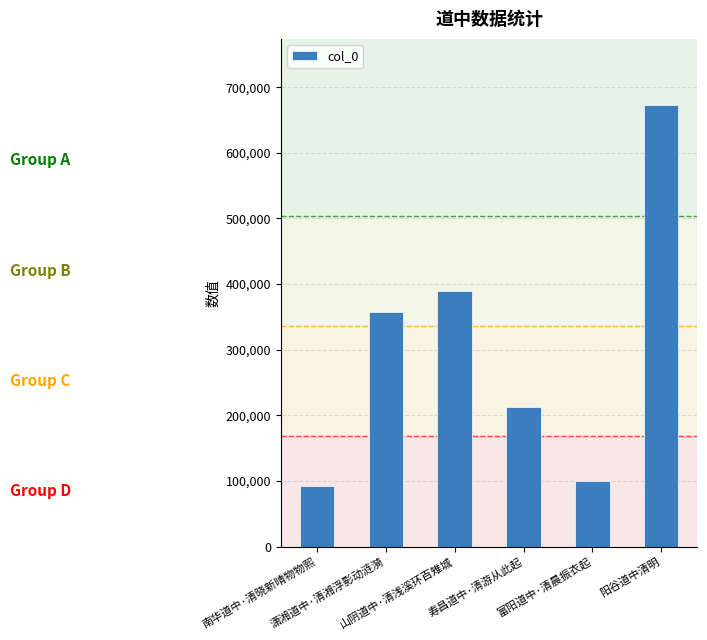

The value at 潇湘道中·清湘浮影动涟漪 is 622258. True or false?

False